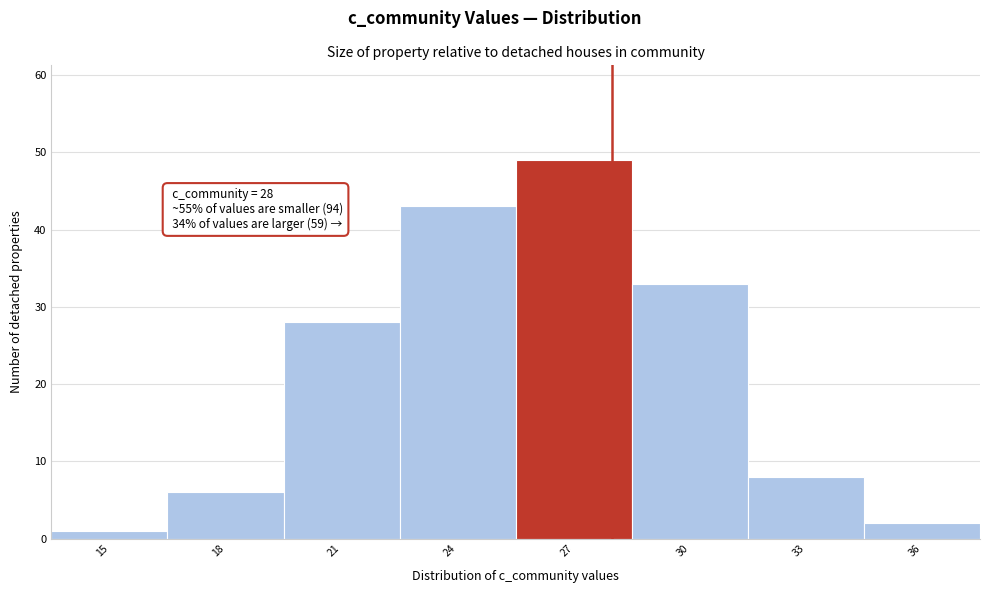

Reading right to left, transcribe all the data shown in this chart.

36=2	33=8	30=33	27=49	24=43	21=28	18=6	15=1